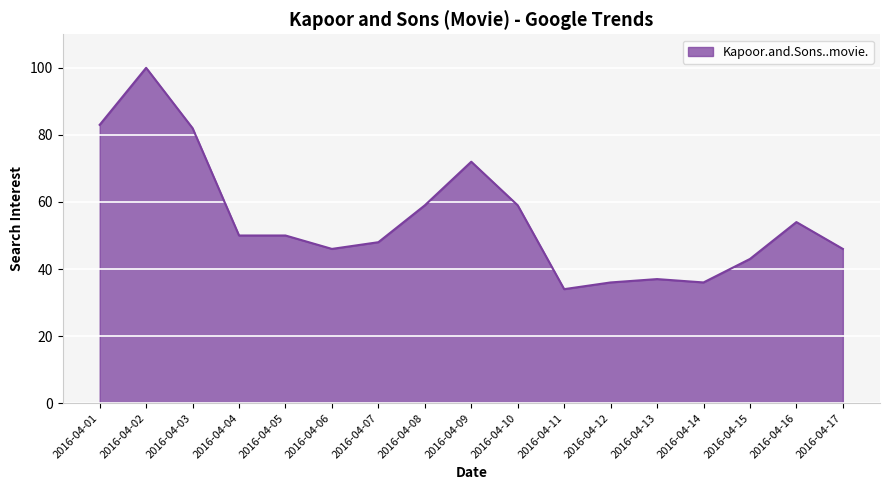

True or false: the data has more than 1 interior local peaks.

True